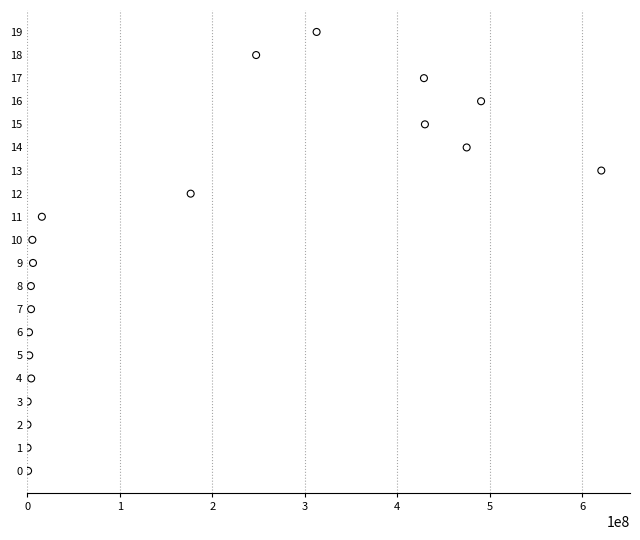

What is the range of X values (max minus min)?

620139816